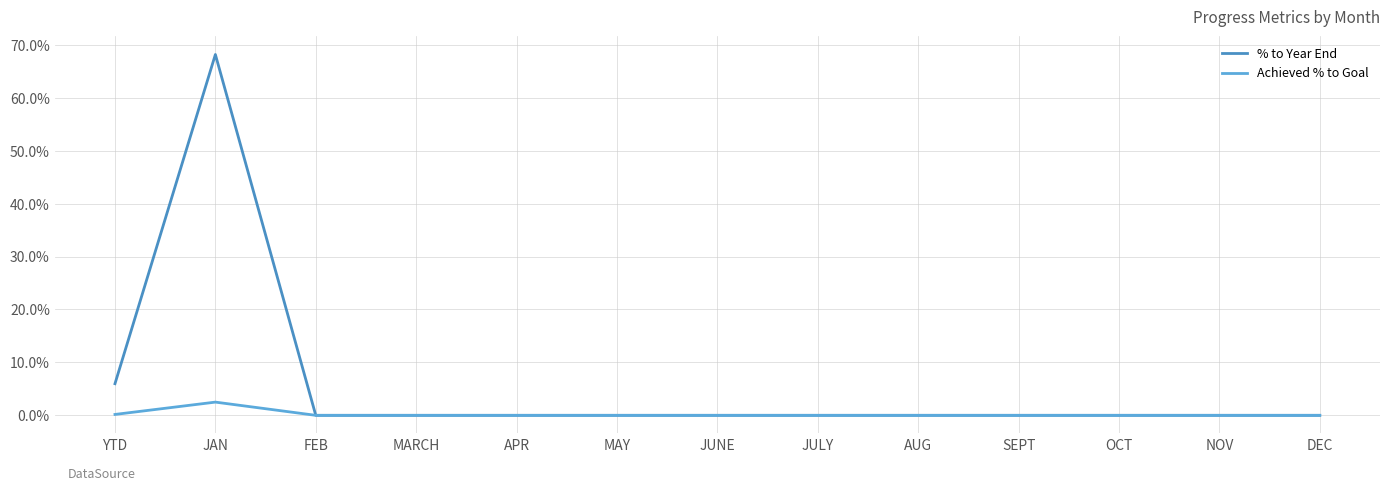

Is it true that % to Year End equals 0.1 at YTD?

True